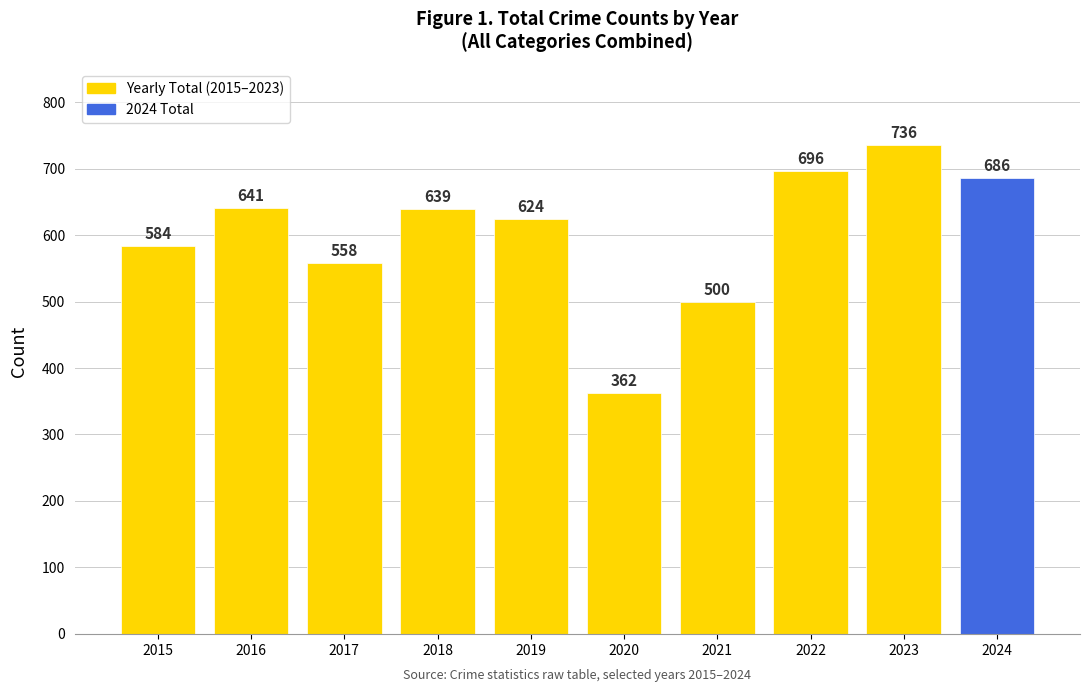

Reading right to left, transcribe all the data shown in this chart.

686	736	696	500	362	624	639	558	641	584